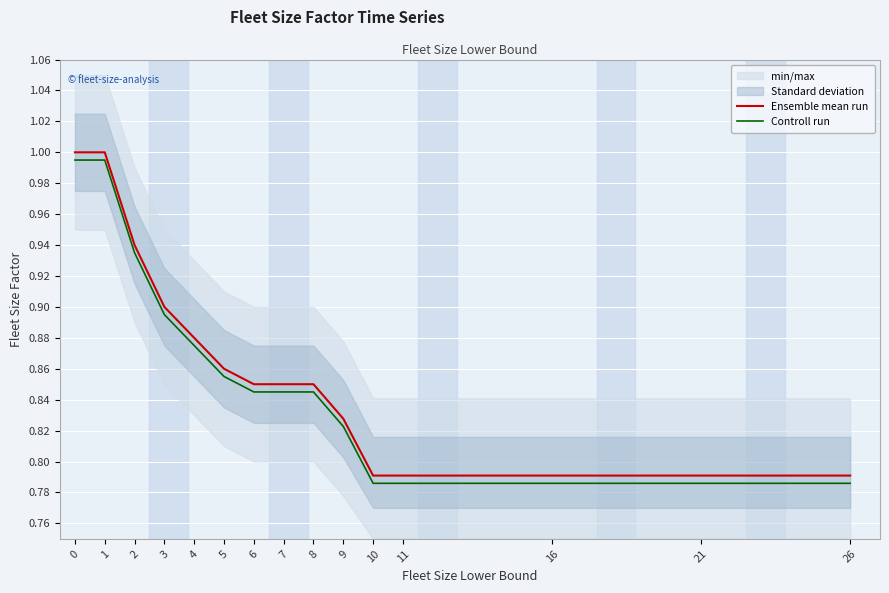

How many lines are shown in the chart?

2